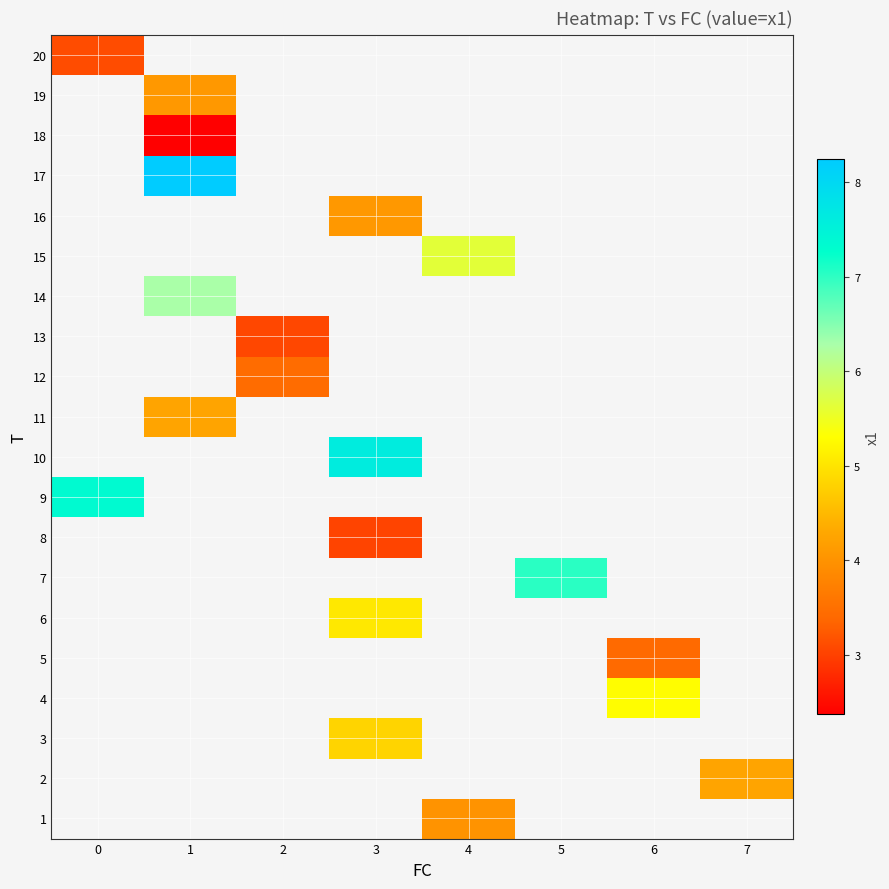

Rank the categories by 19 value from highest to lowest.

0, 1, 2, 3, 4, 5, 6, 7